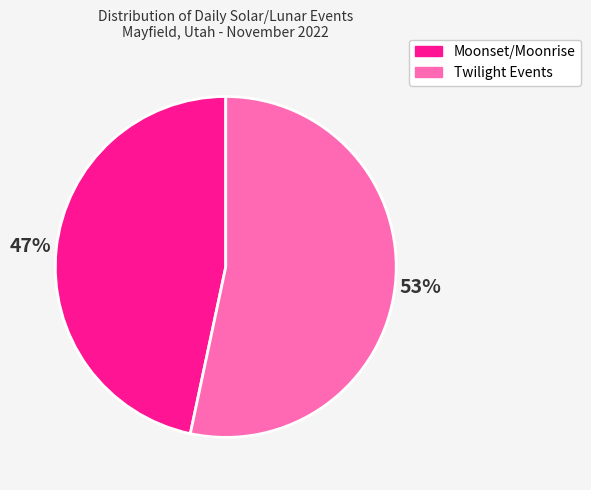

To the nearest percent, what is the average slice percentage?

50%